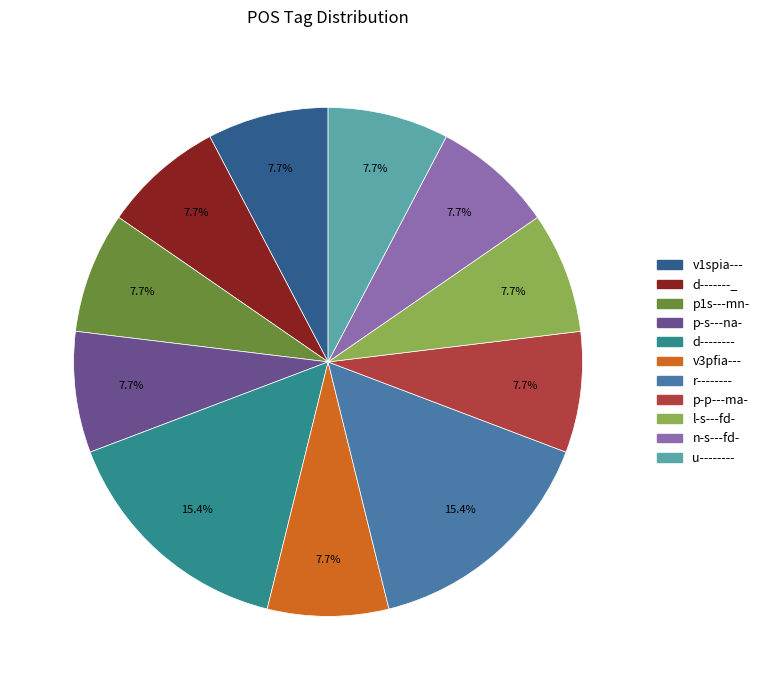

Does d-------- account for over 50% of the chart?

No